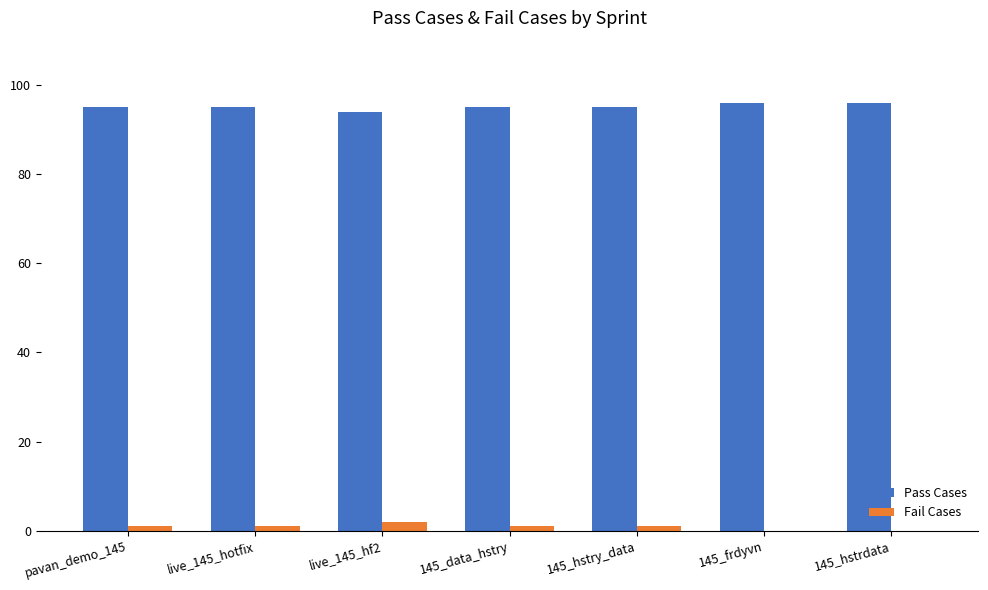

What is the maximum value shown in the chart?

96